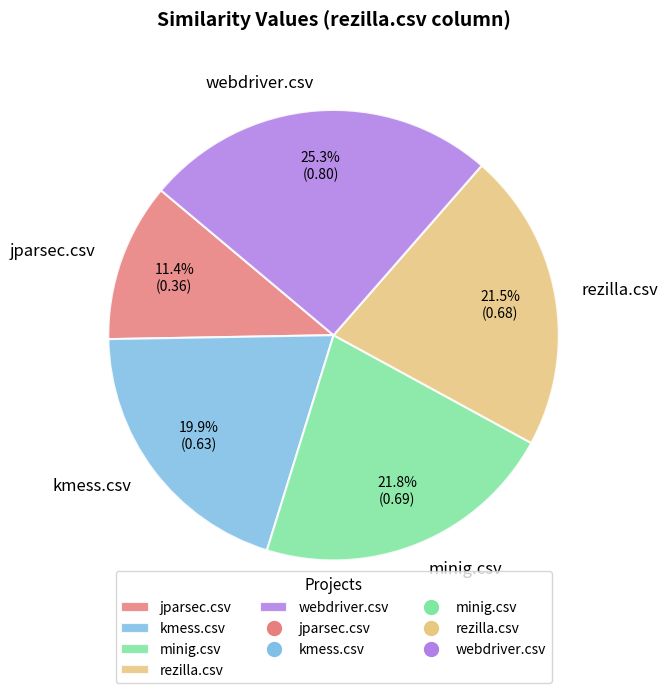

True or false: webdriver.csv accounts for 19% of the total.

False